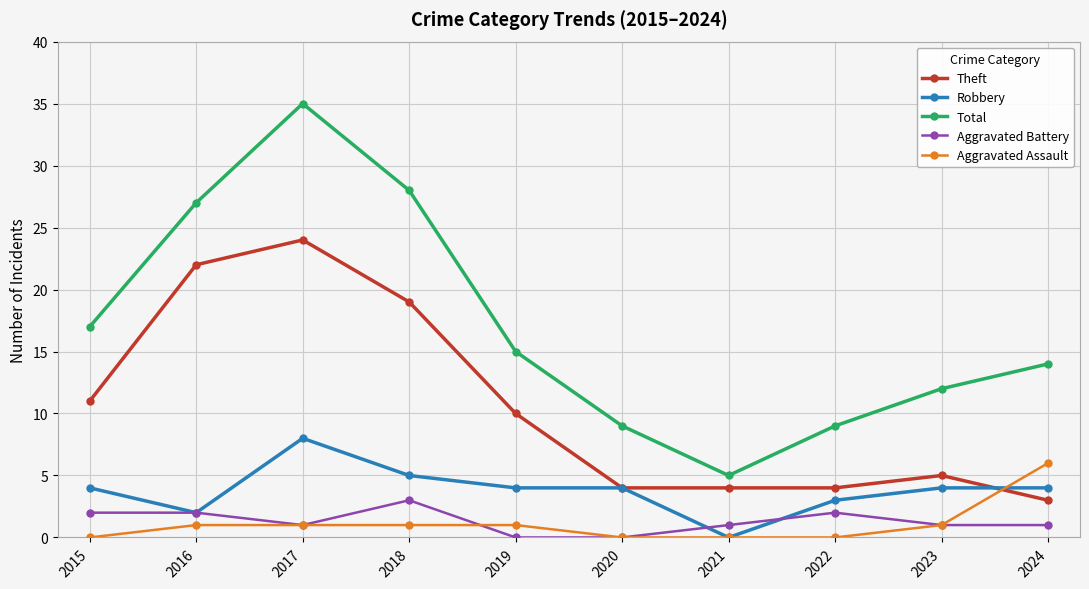

At which category does Robbery reach its first local valley?

2016